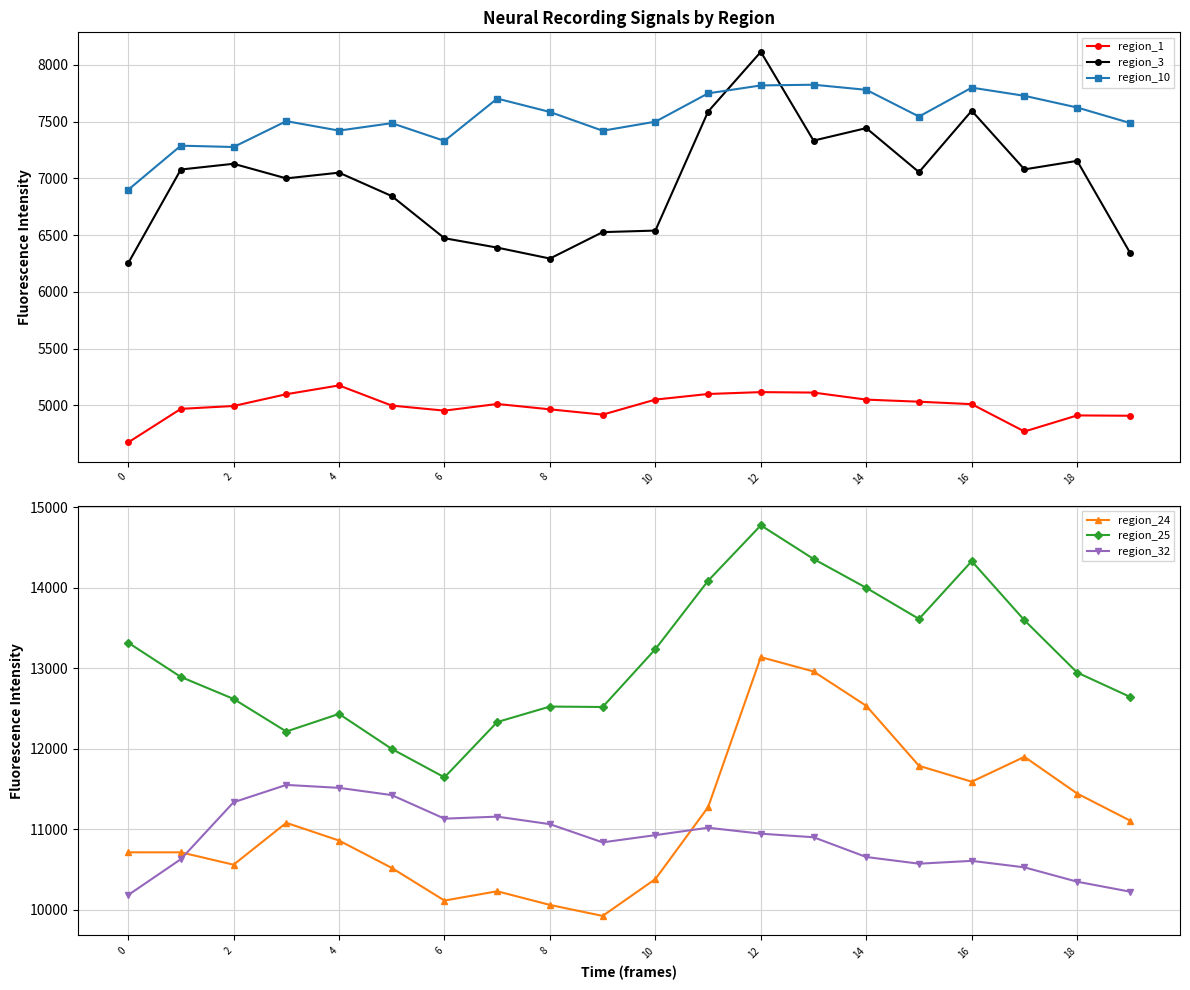

Rank the categories by region_1 value from highest to lowest.

8, 12, 13, 11, 6, 10, 14, 15, 14, 16, 10, 4, 2, 16, 12, 18, 18, 19, 17, 0